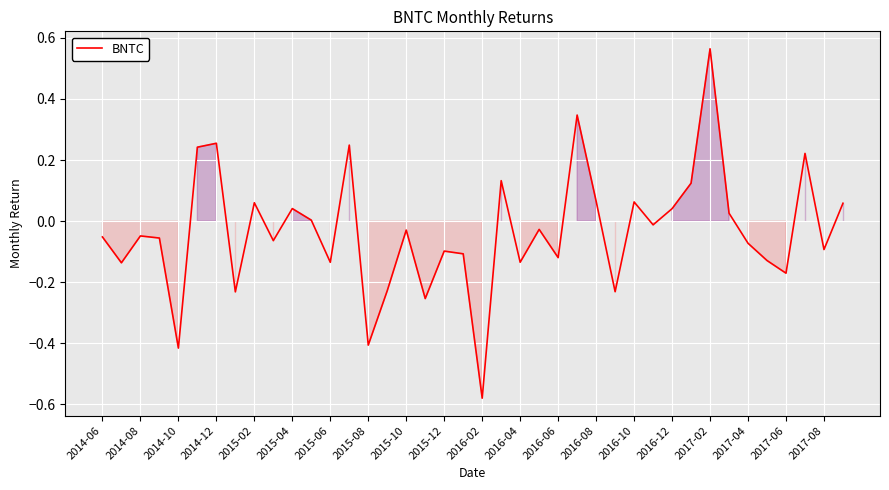

What is the difference between the maximum and minimum values?

1.1